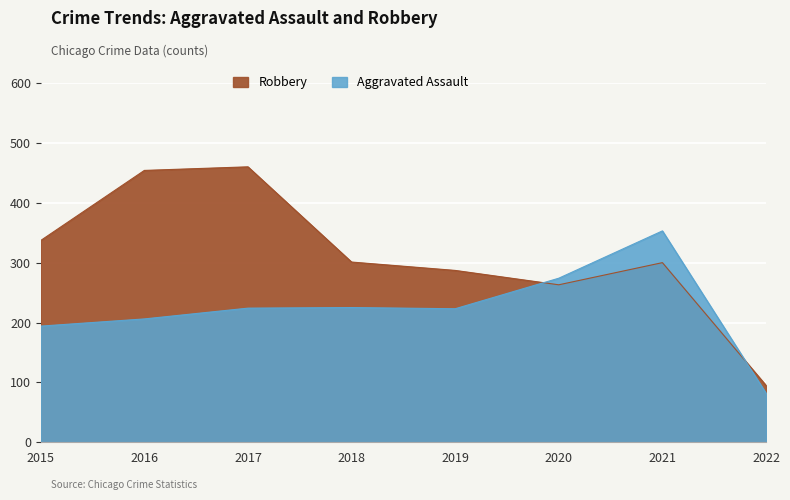

Rank the categories by Robbery value from highest to lowest.

2017, 2016, 2015, 2018, 2021, 2019, 2020, 2022